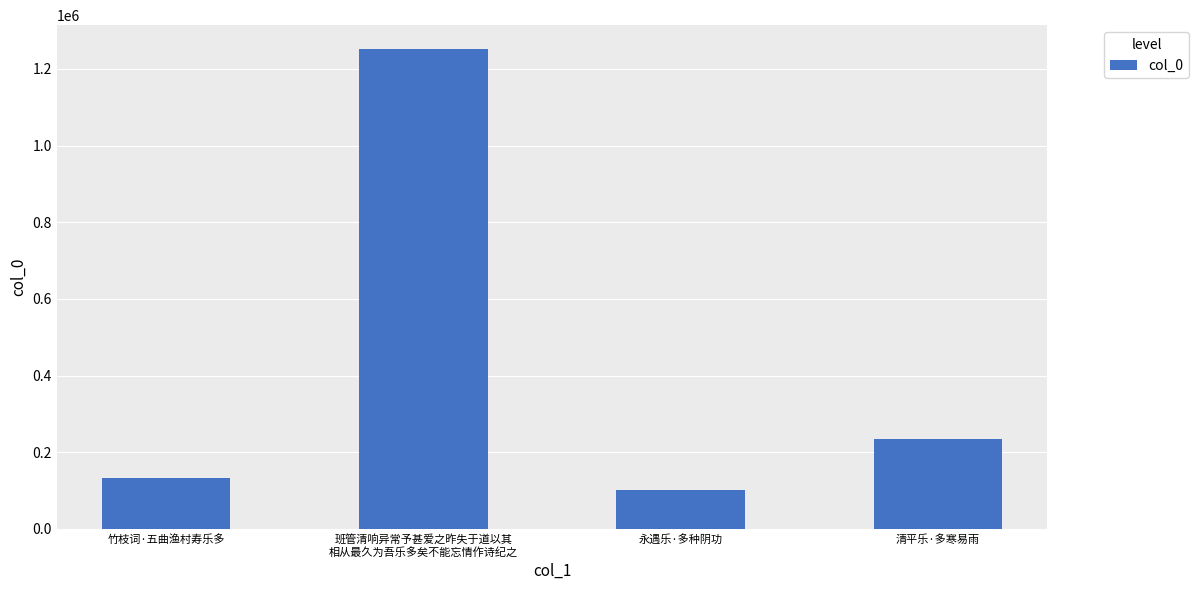

What is the smallest value displayed?

101427